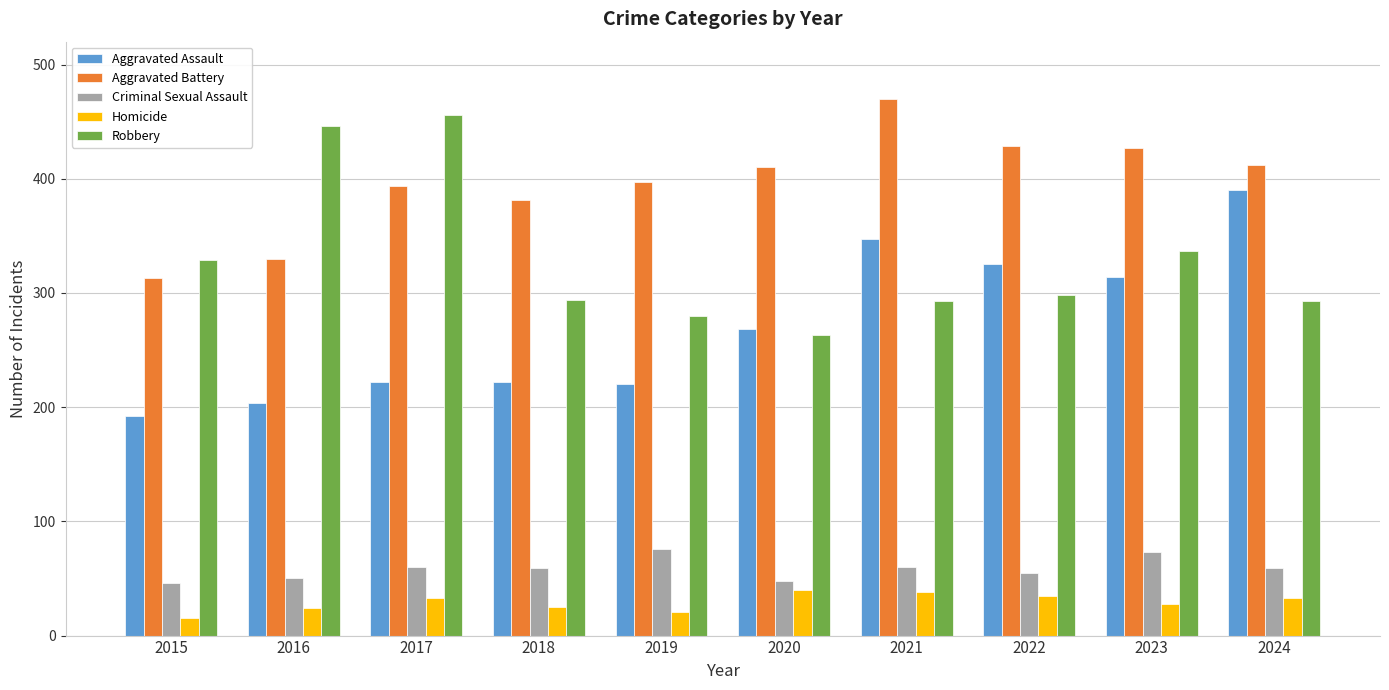

What is the value of the Criminal Sexual Assault bar at the 5th from the left?

76